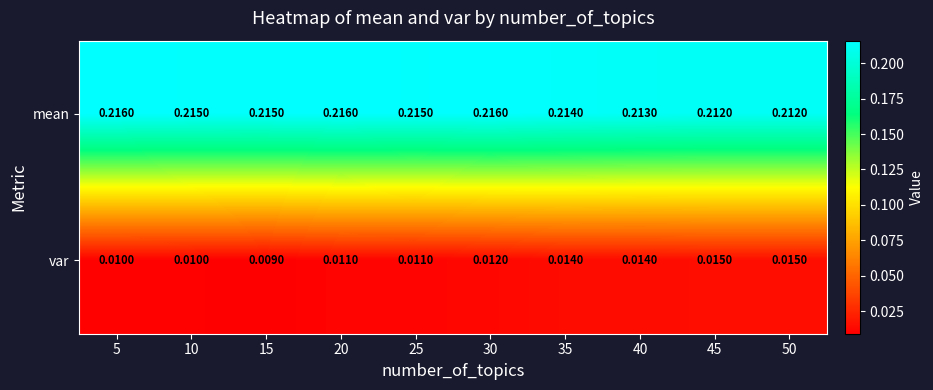

Which series has the largest range (max minus min)?

var